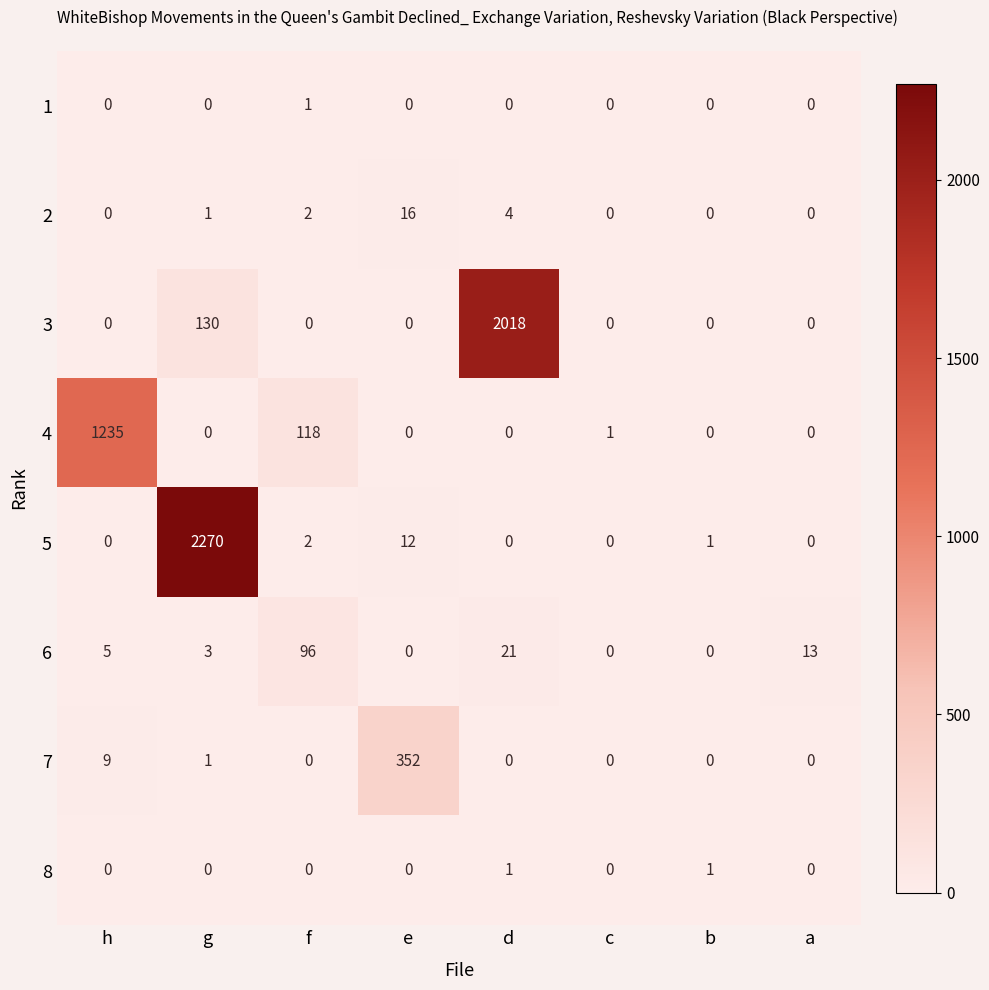

Which series has the largest total across all categories?

5